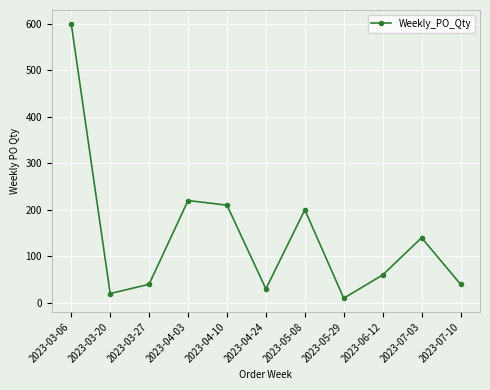

What is the minimum value shown in the chart?

10